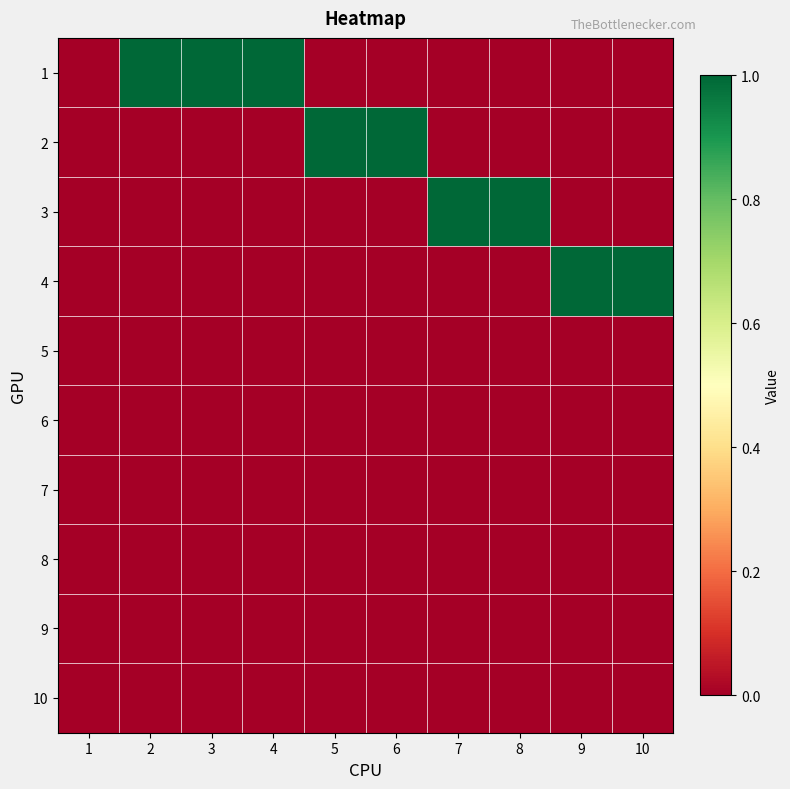

How many data points does each series have?

10